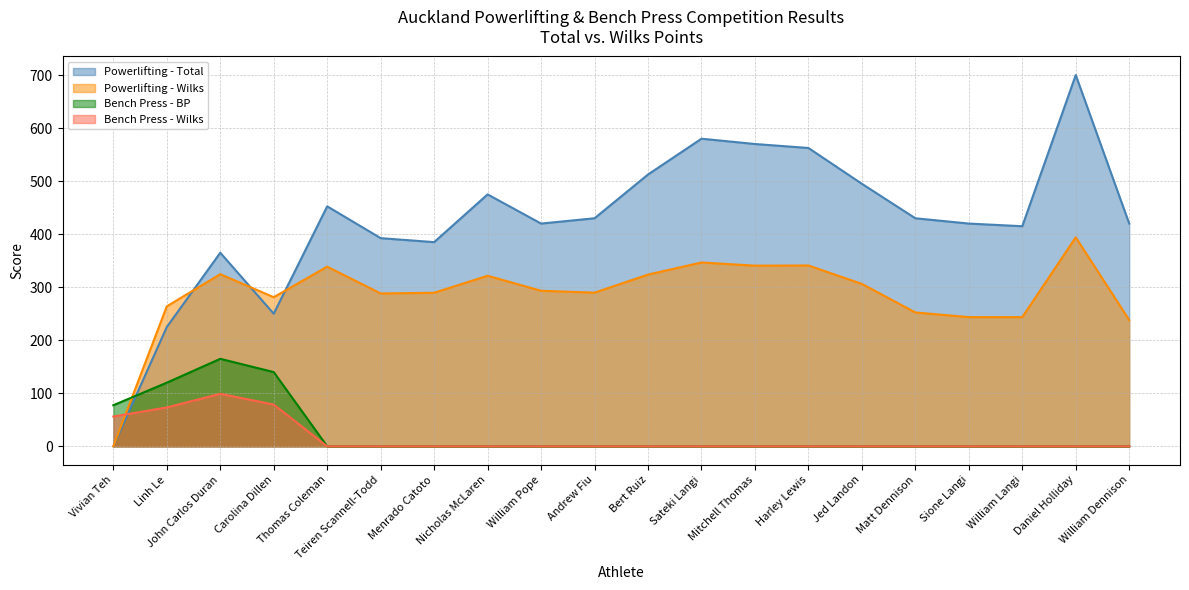

At which label is Bench Press - BP closest to 82?

Vivian Teh